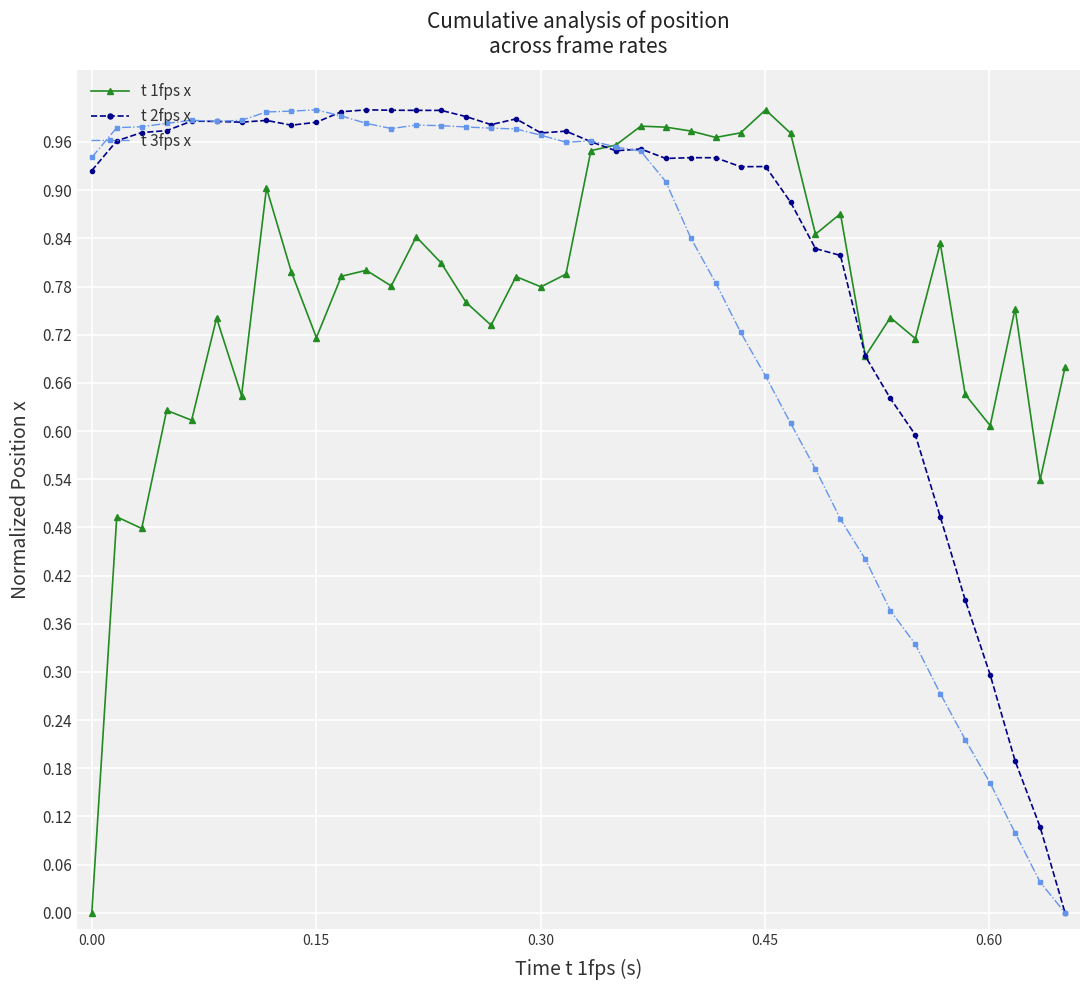

Which series has the largest total across all categories?

t 2fps x